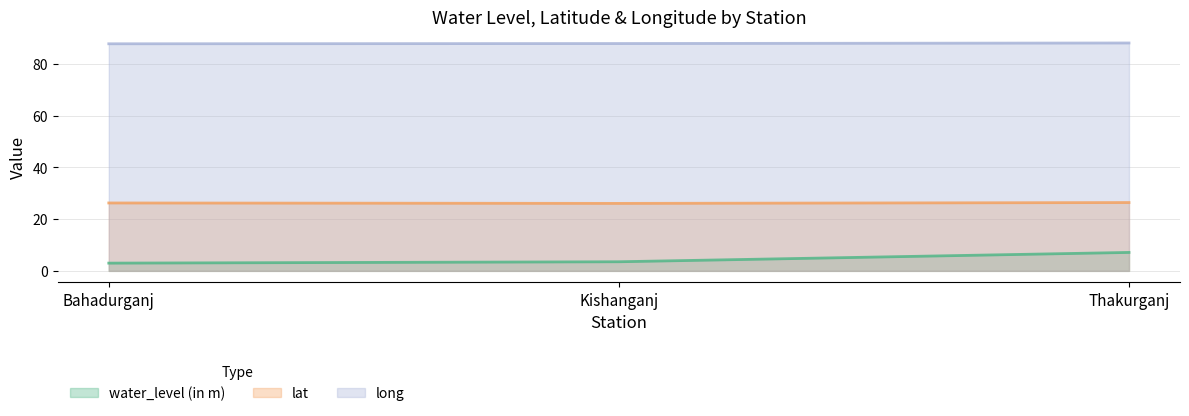

Where is lat nearest to the value 26?

Kishanganj